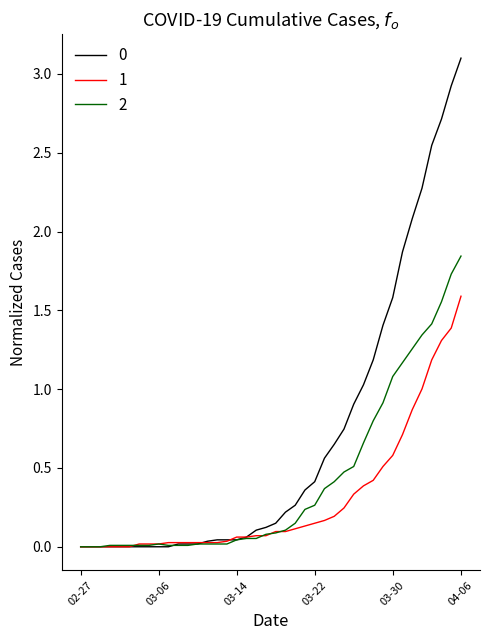

What is the maximum value for 0?

3.1